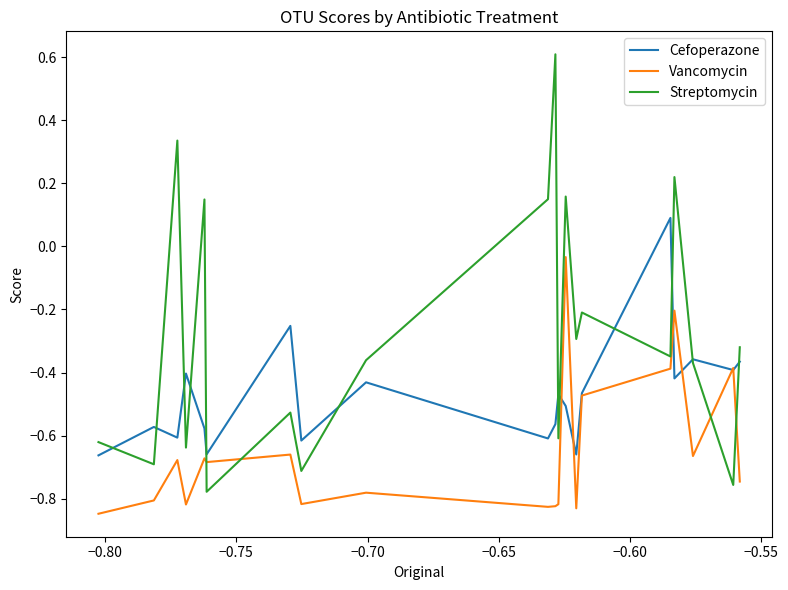

Rank the series by their average value, from highest to lowest.

Streptomycin, Cefoperazone, Vancomycin